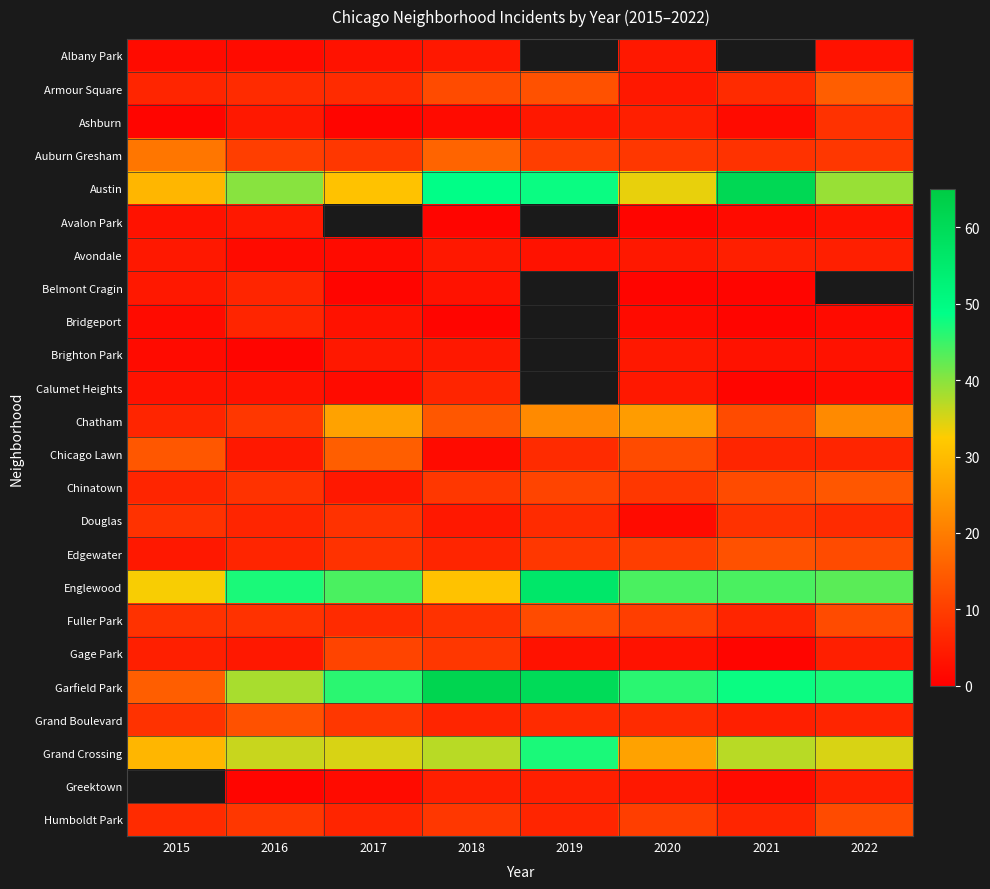

Rank the categories by Douglas value from highest to lowest.

2015, 2017, 2021, 2019, 2022, 2016, 2018, 2020